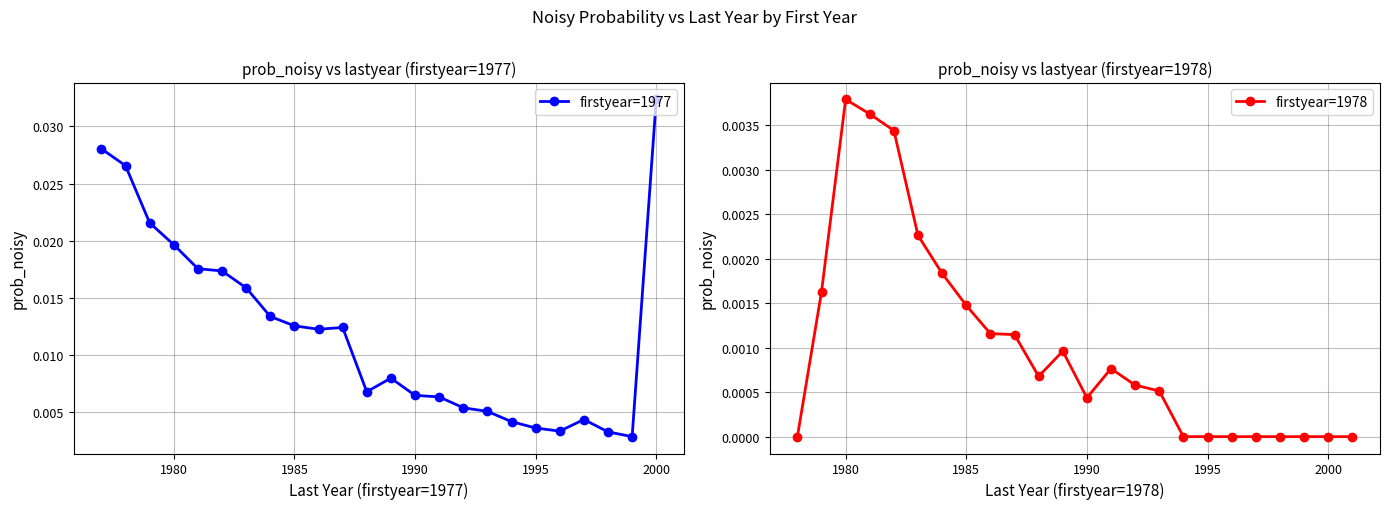

True or false: firstyear=1977 has more than 1 interior local peaks.

True